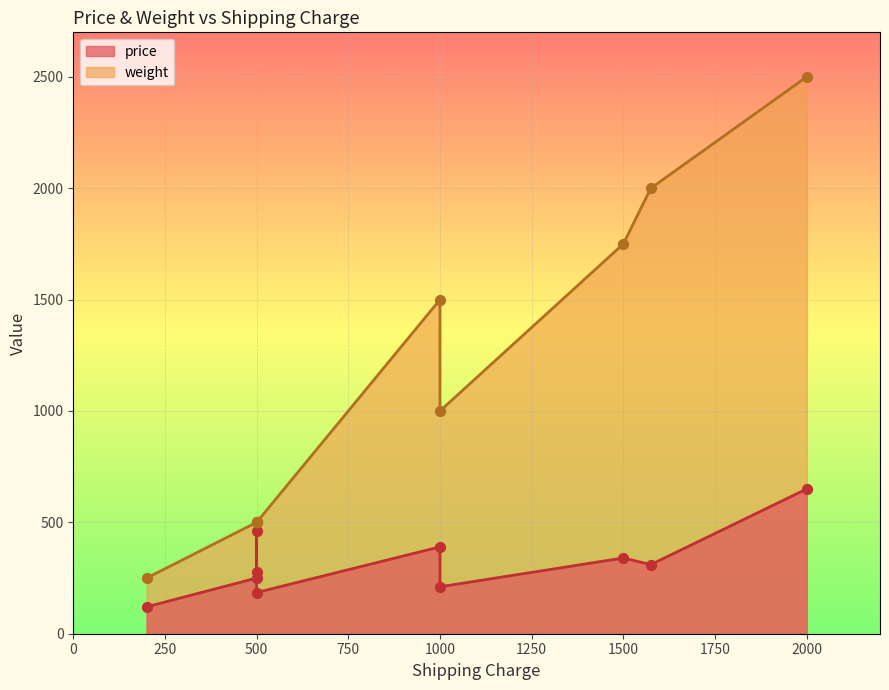

Which series reaches the maximum Y coordinate?

weight